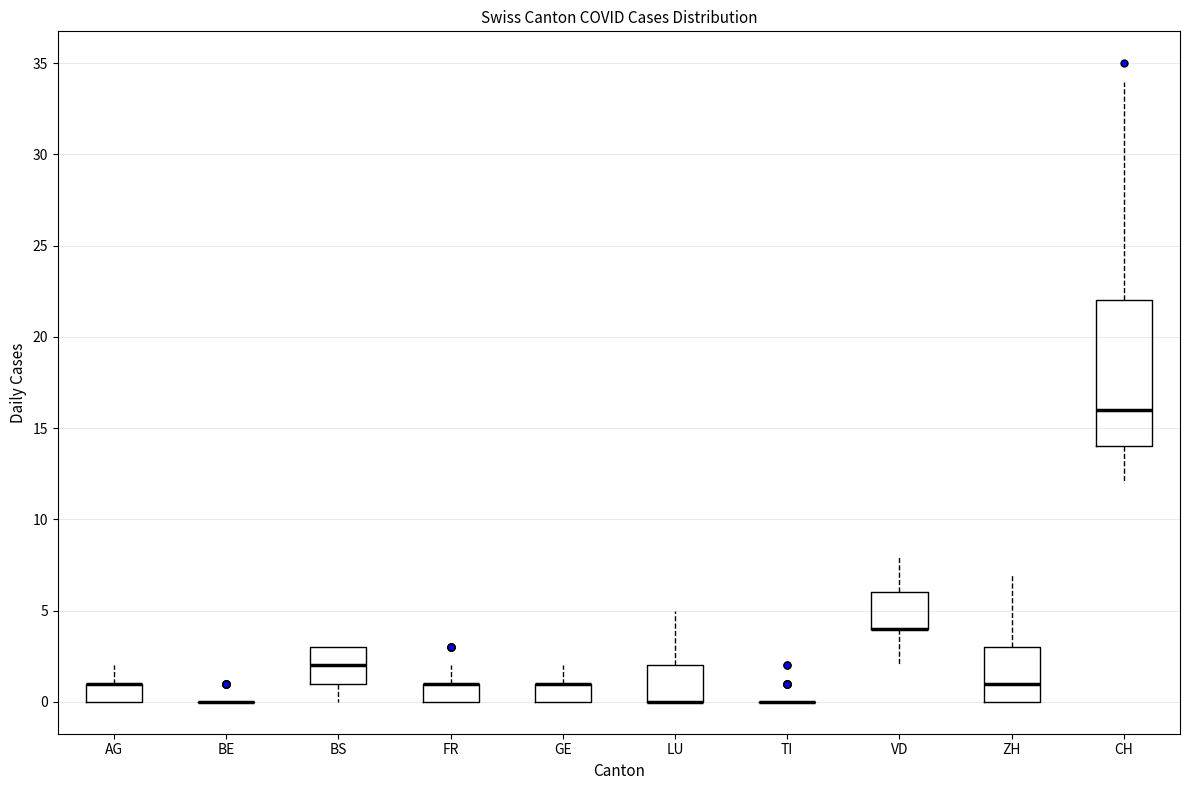

Reading left to right, transcribe this box plot: for each box, give where its median line is, the range the box spans, and where its two whiskers end, as read against the y-axis. The values are not printed on the chart, so give them approximately, as read against the axis.

AG: median 1 (drawn on the box's upper edge), box 0 to 1, whiskers 0 to 2
BE: box collapsed to a line at 0, whiskers 0 to 0
BS: median 2, box 1 to 3, whiskers 0 to 3
FR: median 1 (drawn on the box's upper edge), box 0 to 1, whiskers 0 to 2
GE: median 1 (drawn on the box's upper edge), box 0 to 1, whiskers 0 to 2
LU: median 0 (drawn on the box's lower edge), box 0 to 2, whiskers 0 to 5
TI: box collapsed to a line at 0, whiskers 0 to 0
VD: median 4 (drawn on the box's lower edge), box 4 to 6, whiskers 2 to 8
ZH: median 1, box 0 to 3, whiskers 0 to 7
CH: median 16, box 14 to 22, whiskers 12 to 34